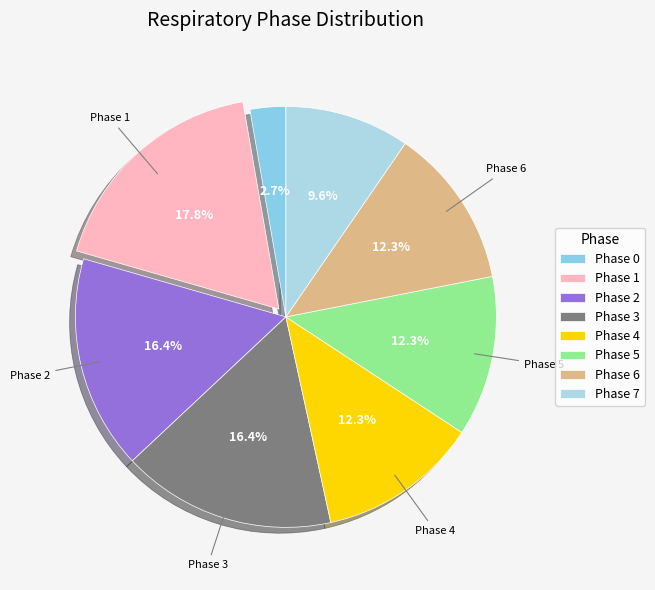

True or false: Phase 7 accounts for 10% of the total.

True